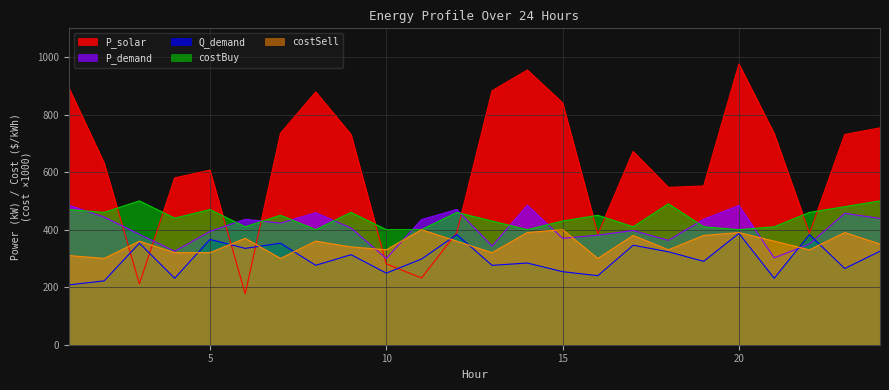

The value of P_solar at 1 is 893. True or false?

True